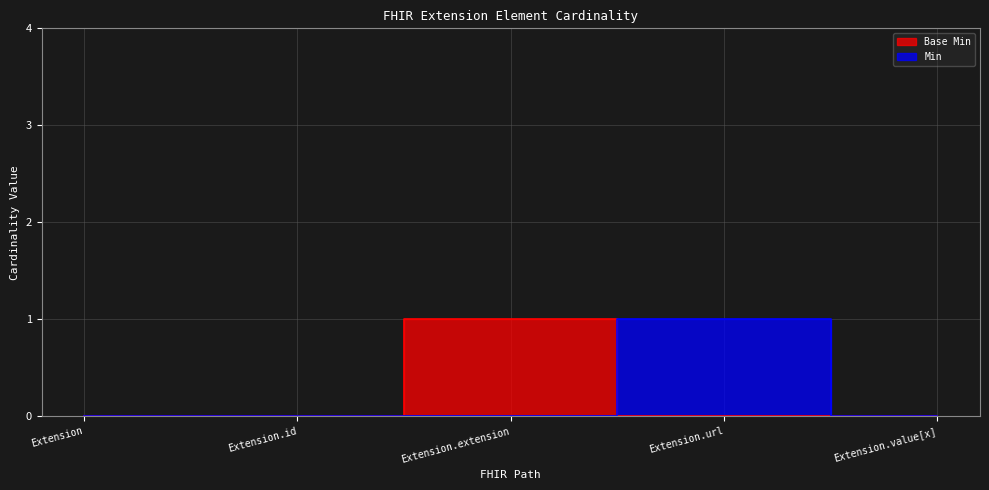

Is it true that Min equals 0 at Extension.id?

True